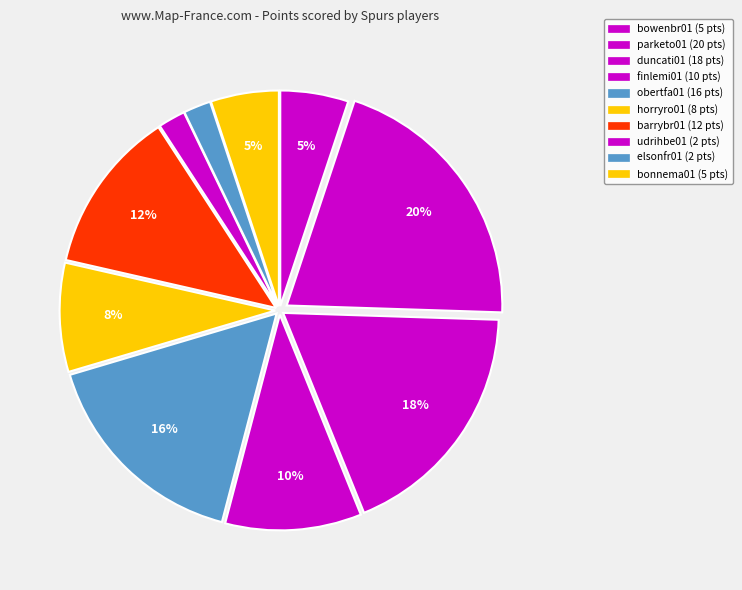

What percentage is the barrybr01 slice, to the nearest percent?

12%